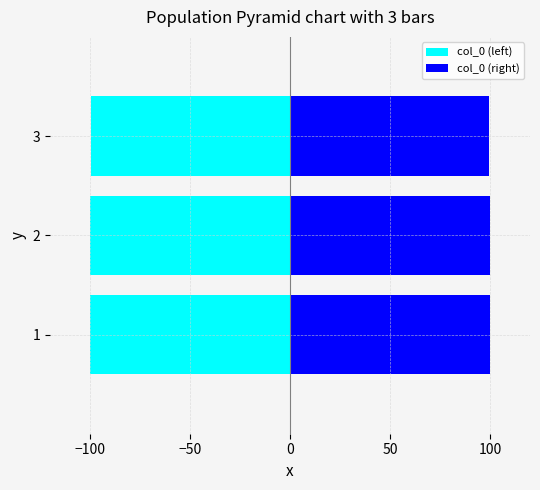

What are all the series names shown in the legend?

col_0 (left), col_0 (right)